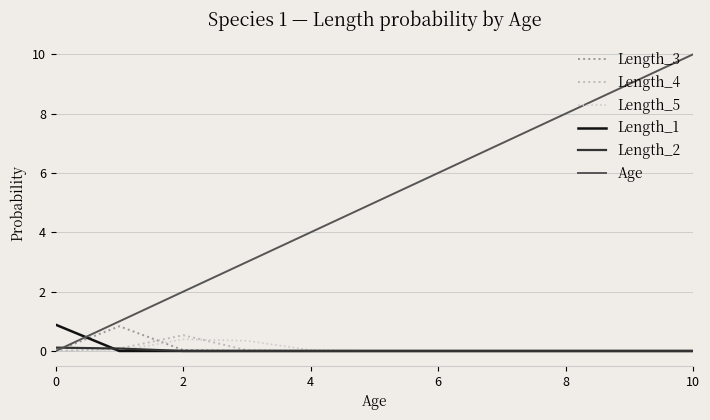

What is the average value of the Age series?

5.0